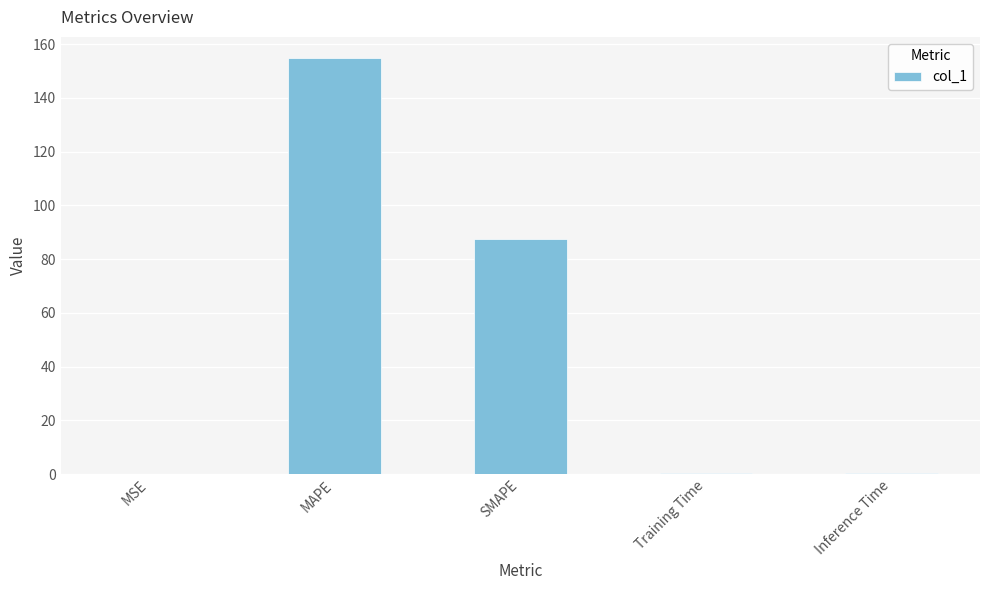

Which has a higher value, SMAPE or MSE?

SMAPE